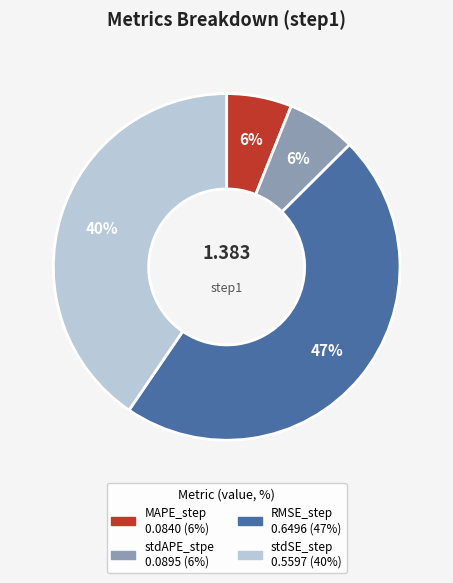

Which has a higher value, stdSE_step or stdAPE_stpe?

stdSE_step